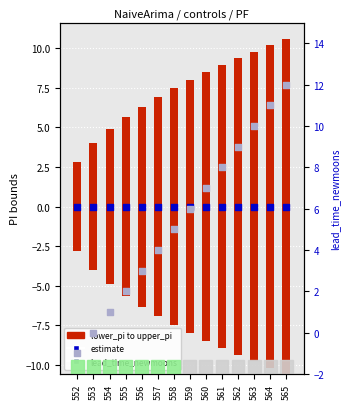

Which series has the largest total across all categories?

lead_time_newmoons